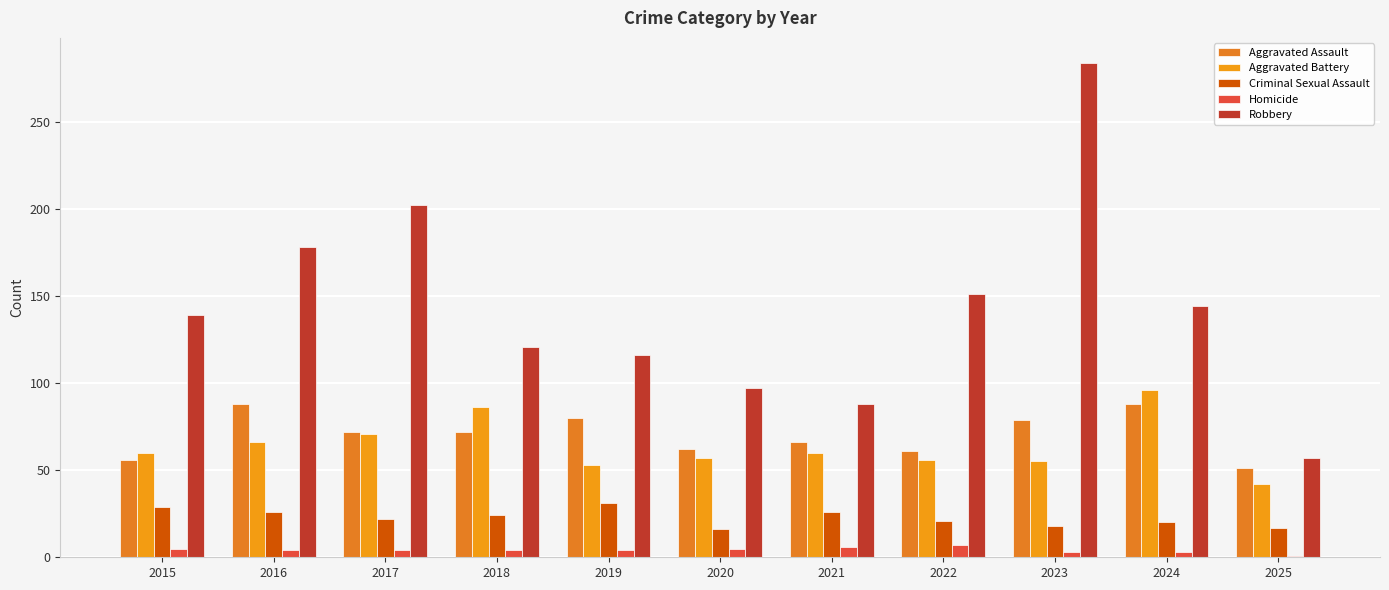

What is the sum of the Robbery values at 2025 and 2016?

235